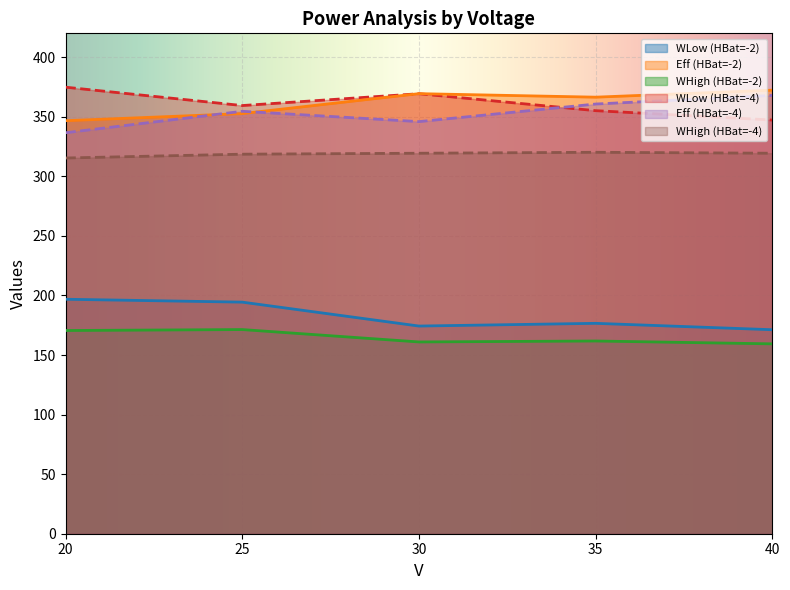

What is the highest value of the Eff_group1 series?

372.3